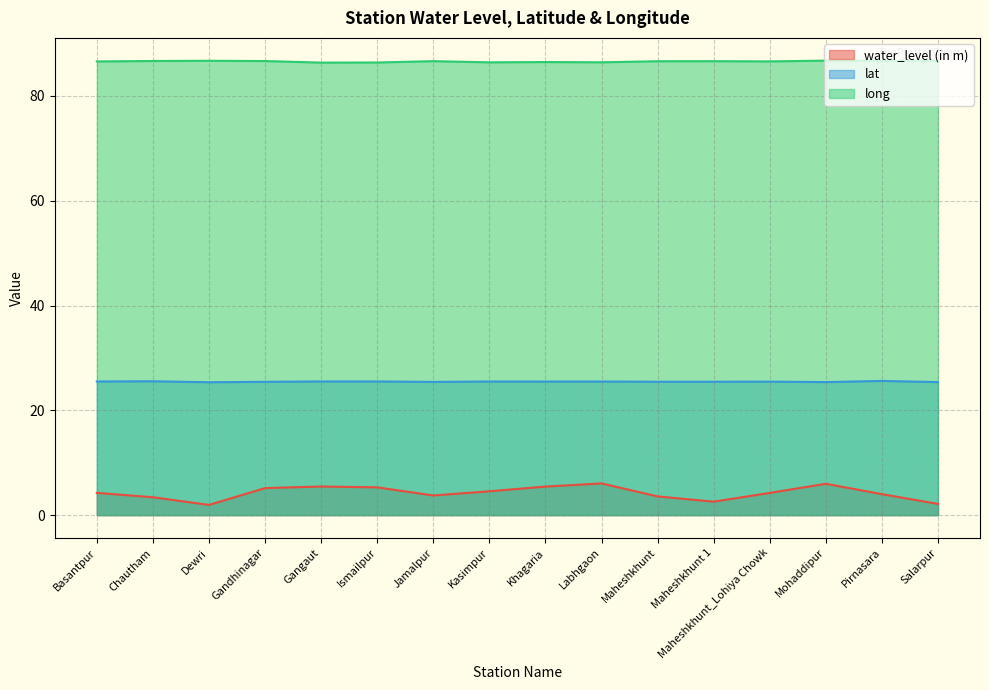

Which label corresponds to the largest value in the chart?

Mohaddipur